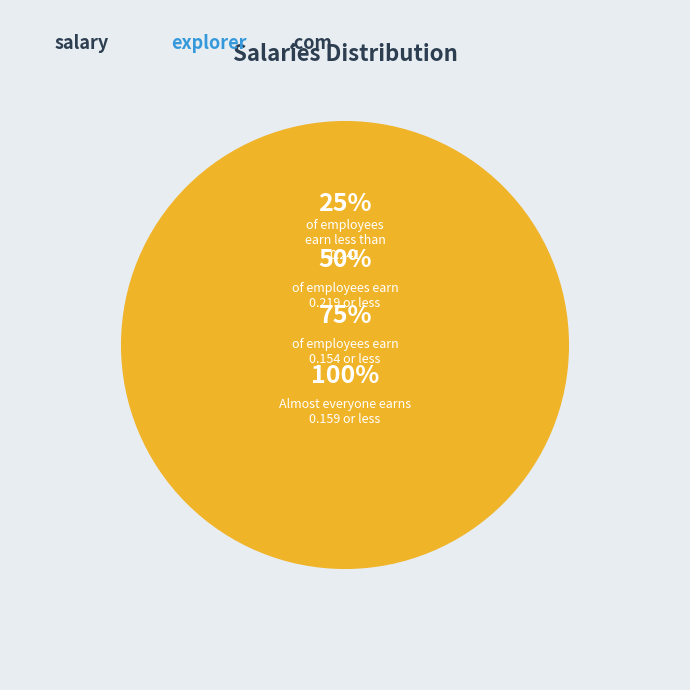

Does 4 represent more than half of the total?

No